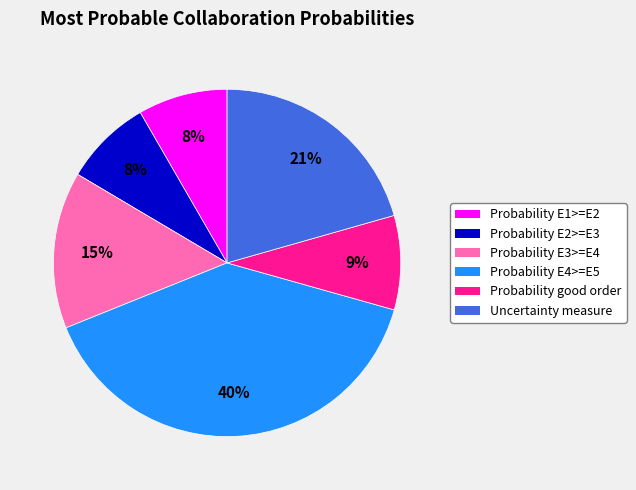

What is the largest slice in the pie chart?

Probability E4>=E5